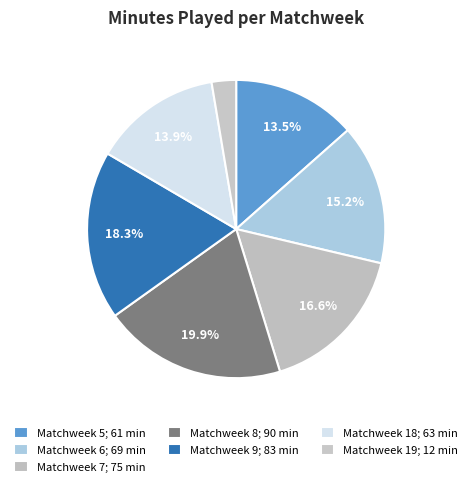

Combined, do Matchweek 8 and Matchweek 18 account for over 50%?

No